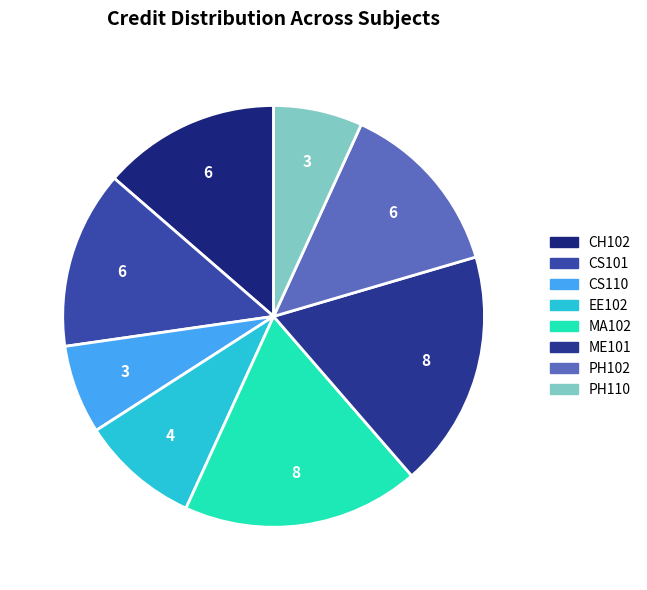

What percentage do CH102 and PH102 together represent?

27.3%